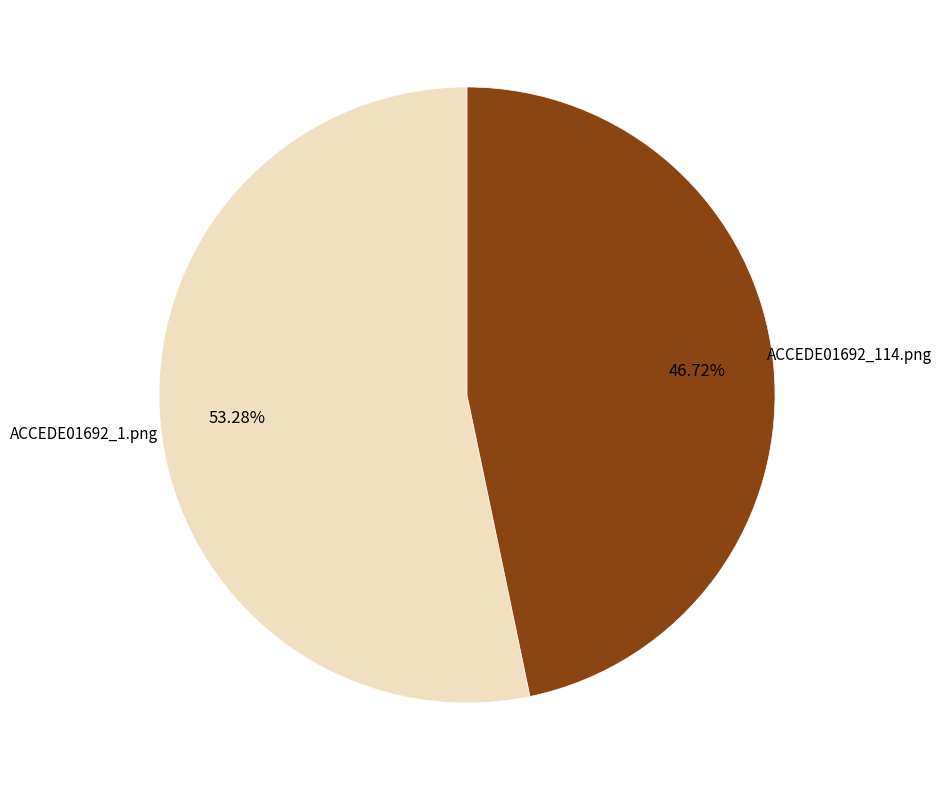

Is there a majority slice in this chart?

Yes